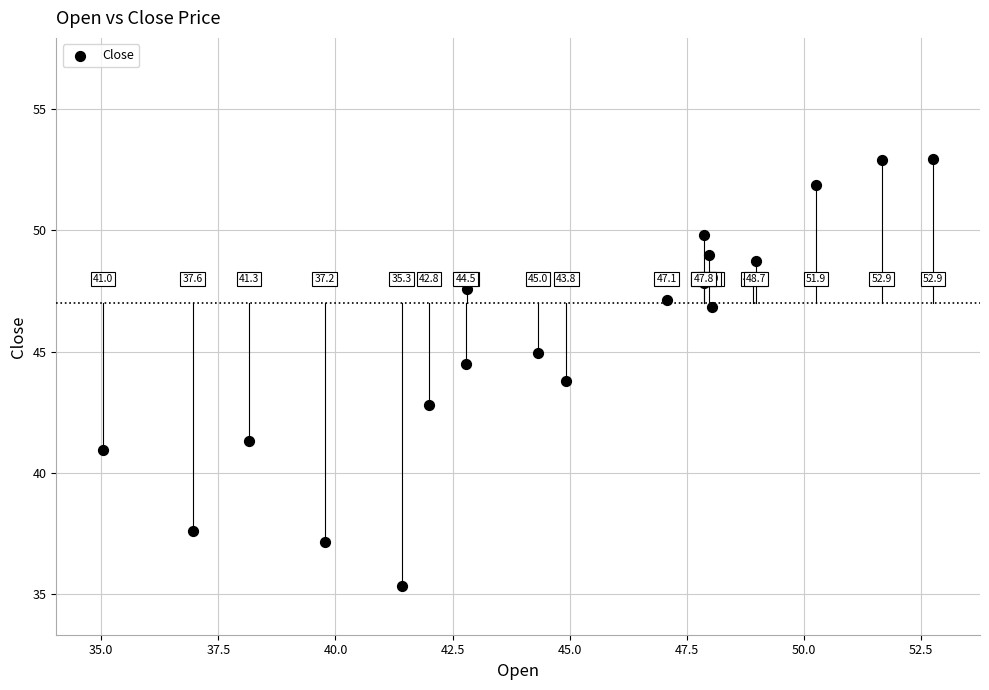

What is the range of X values (max minus min)?

17.7